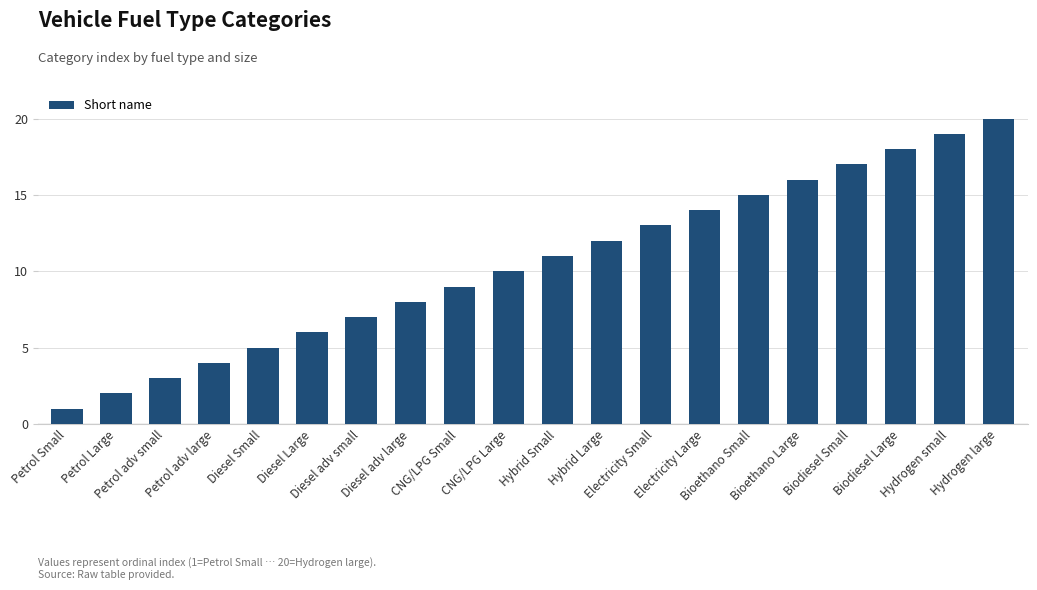

What is the difference between the maximum and minimum values?

19